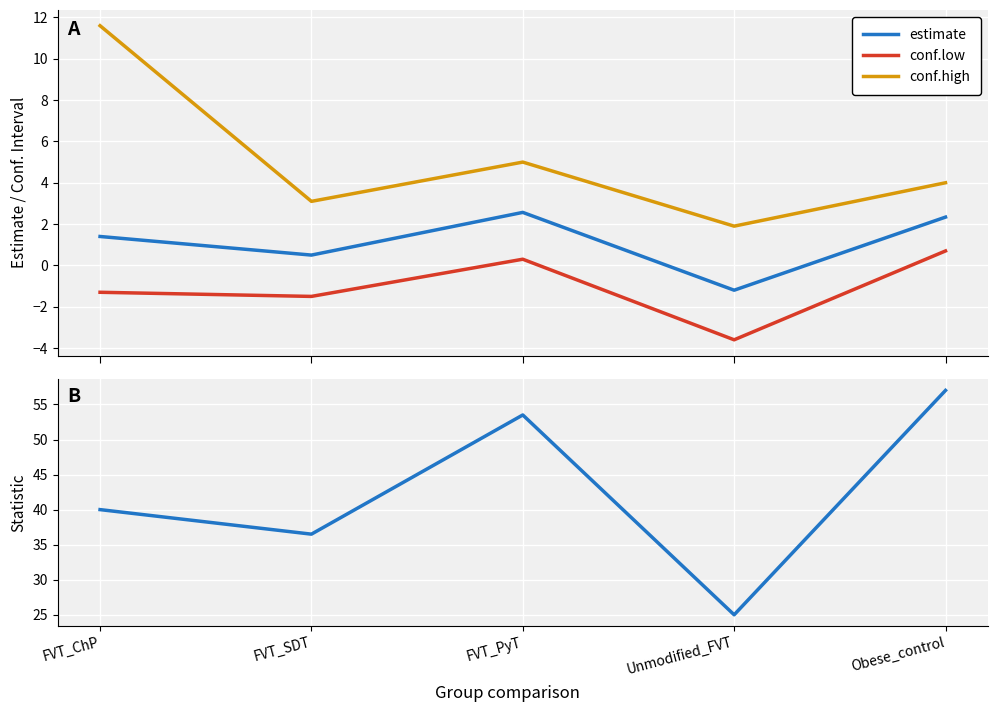

What is the sum of the statistic values at FVT_SDT and FVT_ChP?

76.5